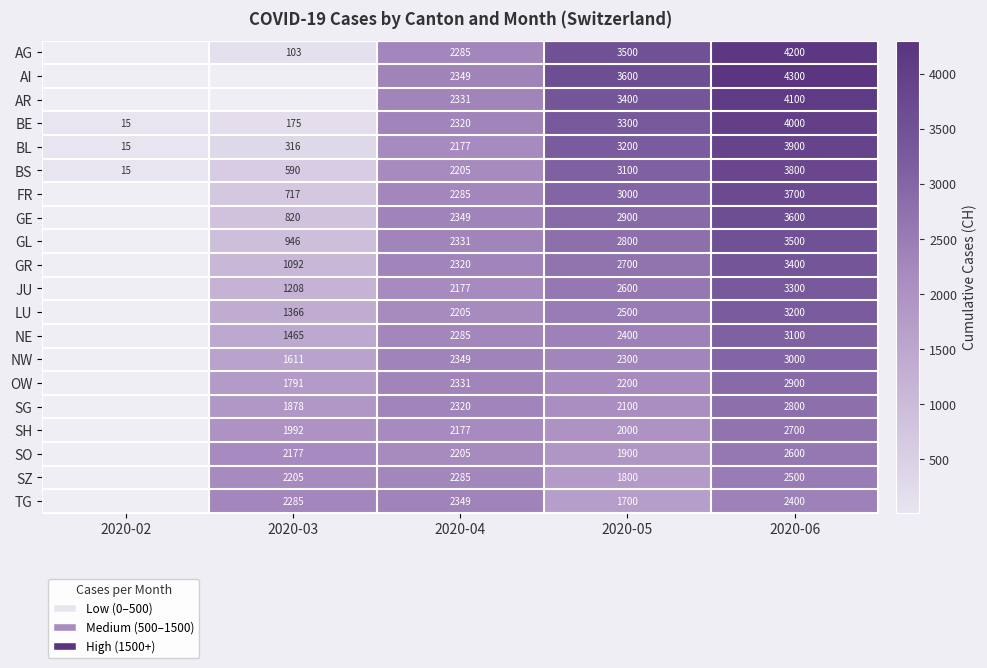

Where is BS nearest to the value 1907?

2020-04